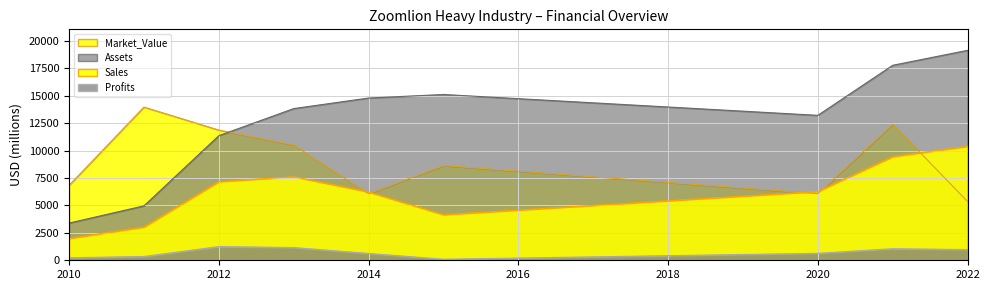

What is the maximum value shown in the chart?

19139.0